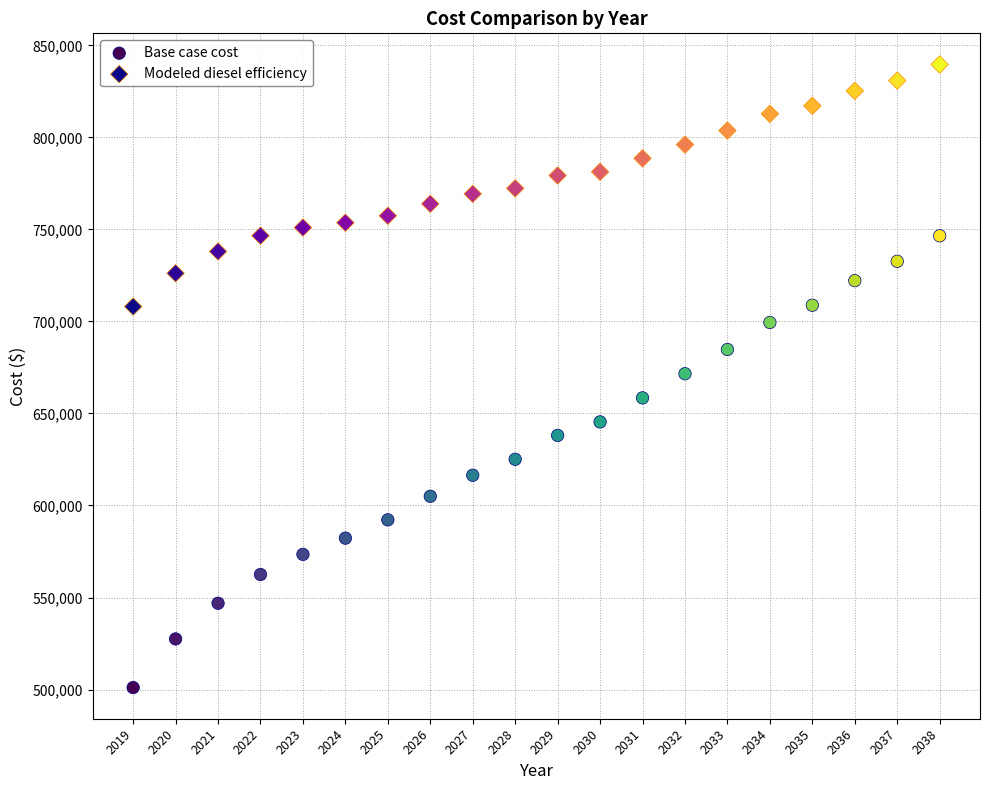

Across all data points, what is the range of Y values (max minus min)?

338562.7